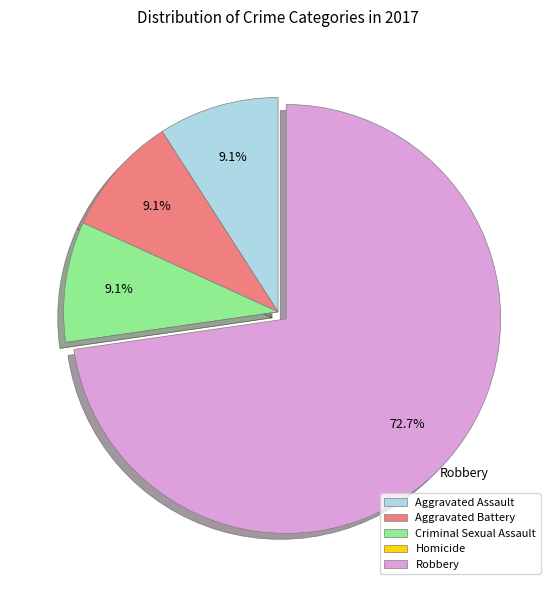

What is the largest slice in the pie chart?

Robbery